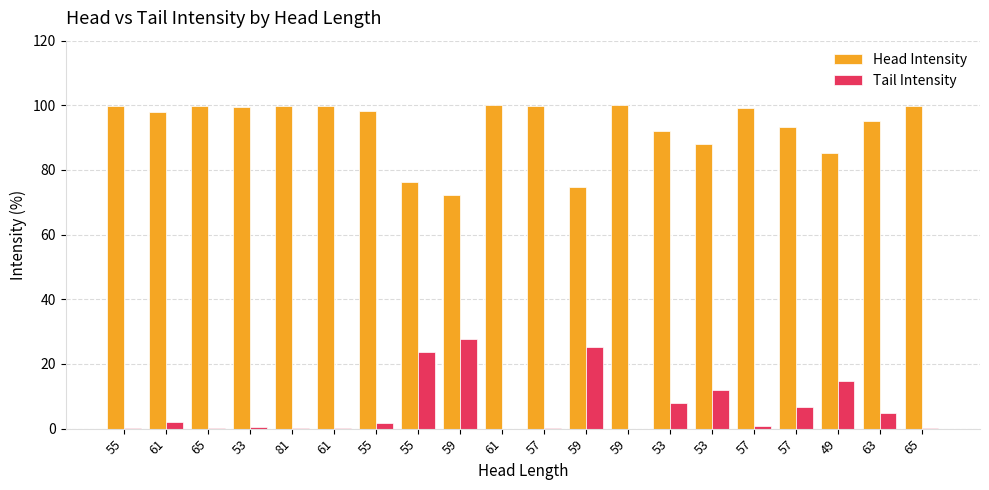

True or false: Head Intensity has a value of 99.8 at 65.

True